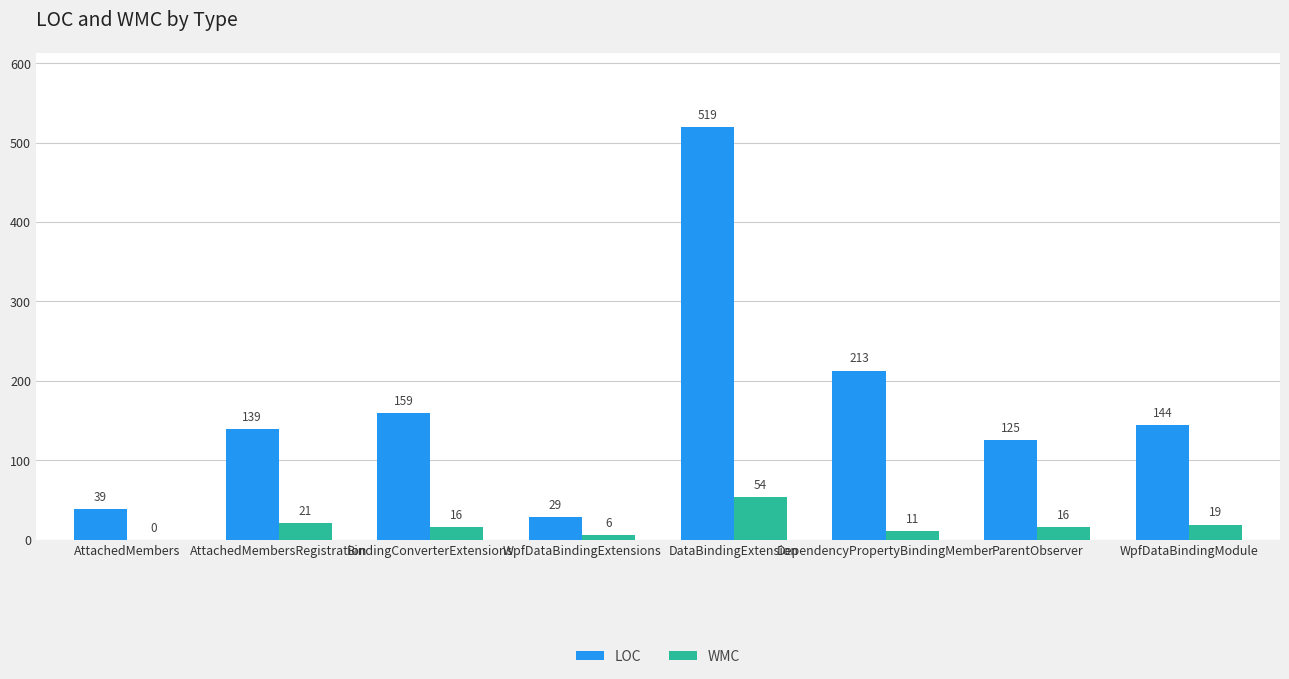

Reading left to right, transcribe all the data shown in this chart.

LOC: AttachedMembers=39	AttachedMembersRegistration=139	BindingConverterExtensions=159	WpfDataBindingExtensions=29	DataBindingExtension=519	DependencyPropertyBindingMember=213	ParentObserver=125	WpfDataBindingModule=144
WMC: AttachedMembers=0	AttachedMembersRegistration=21	BindingConverterExtensions=16	WpfDataBindingExtensions=6	DataBindingExtension=54	DependencyPropertyBindingMember=11	ParentObserver=16	WpfDataBindingModule=19